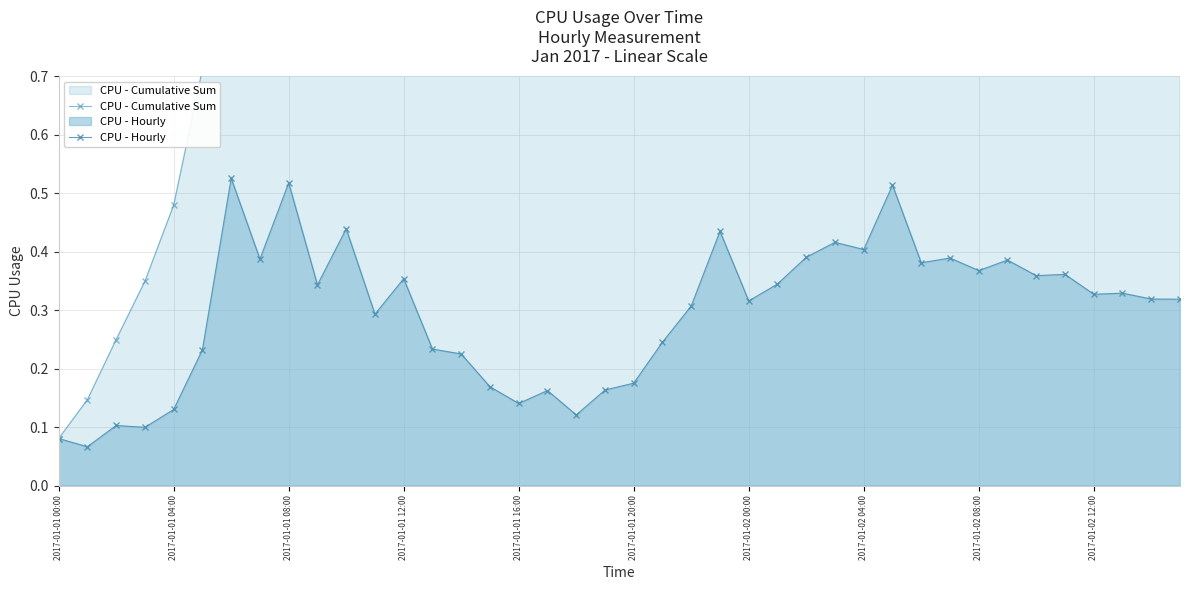

True or false: CPU - Cumulative Sum has more than 1 interior local peaks.

False